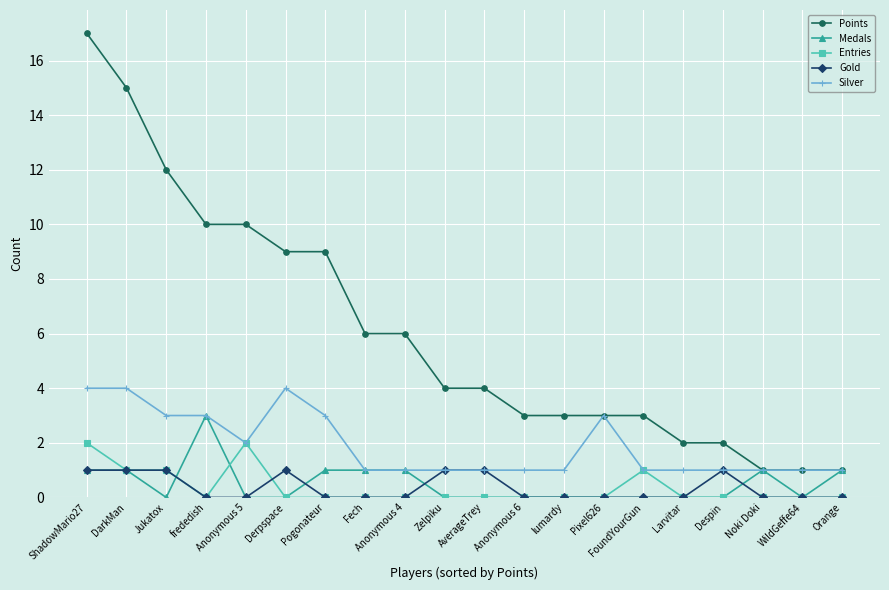

Reading right to left, transcribe all the data shown in this chart.

Points: 1	1	1	2	2	3	3	3	3	4	4	6	6	9	9	10	10	12	15	17
Medals: 1	0	1	0	0	0	0	0	0	0	0	1	1	1	0	0	3	0	1	1
Entries: 0	0	0	0	0	1	0	0	0	0	0	0	0	0	0	2	0	1	1	2
Gold: 0	0	0	1	0	0	0	0	0	1	1	0	0	0	1	0	0	1	1	1
Silver: 1	1	1	1	1	1	3	1	1	1	1	1	1	3	4	2	3	3	4	4